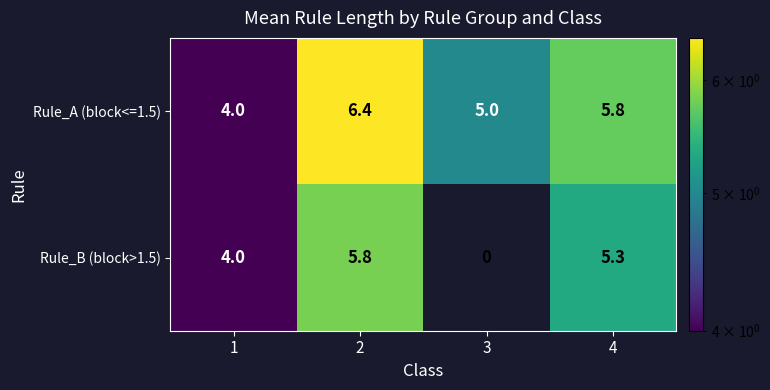

What is the difference between the maximum and minimum values in the Rule_A (block<=1.5) series?

2.4